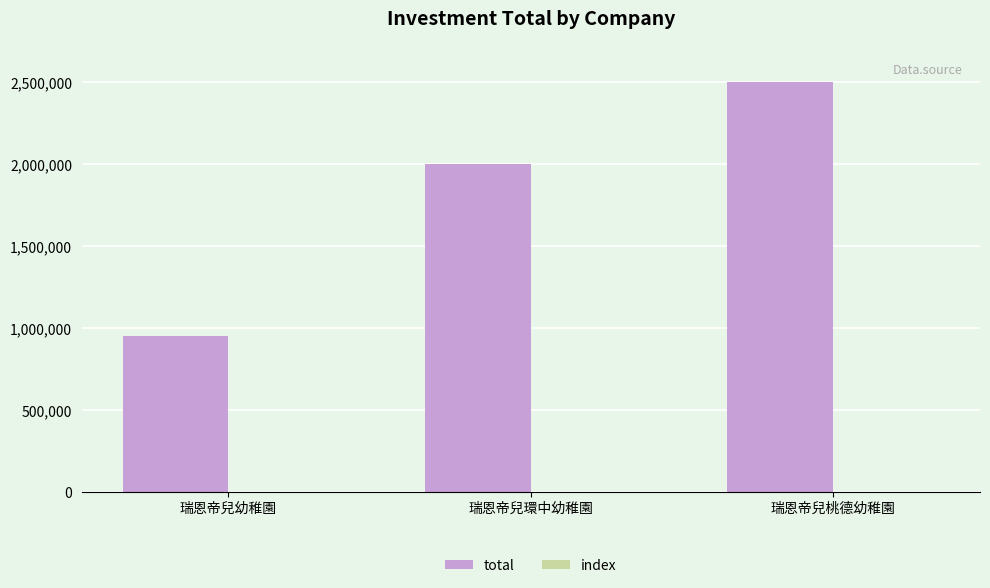

Count the total values in the range 950000 to 2500000.

3